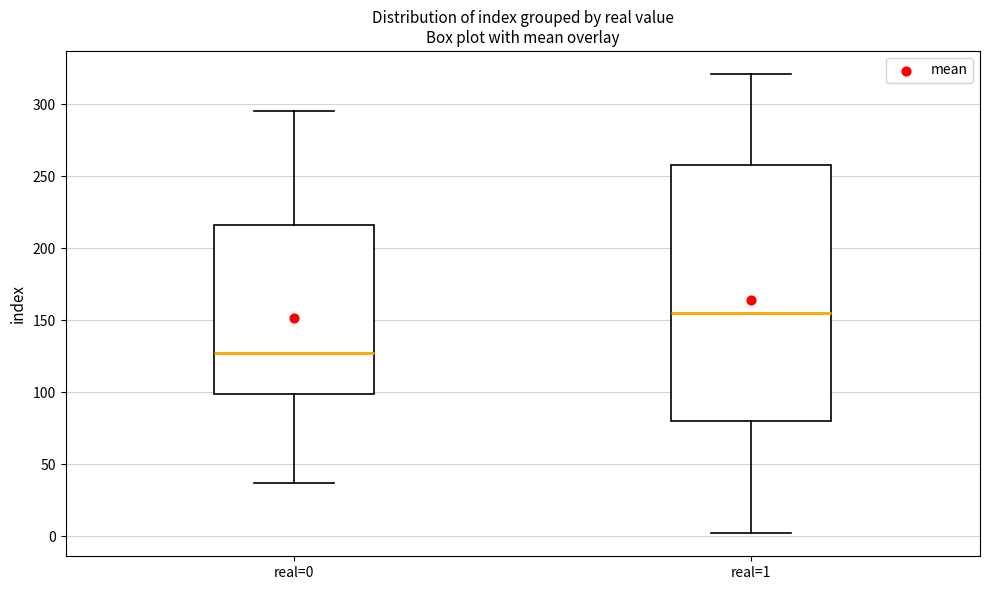

Where does the lower whisker of the box for real=0 end on the y-axis? The values are not printed on the chart, so give them approximately, as read against the axis.

35